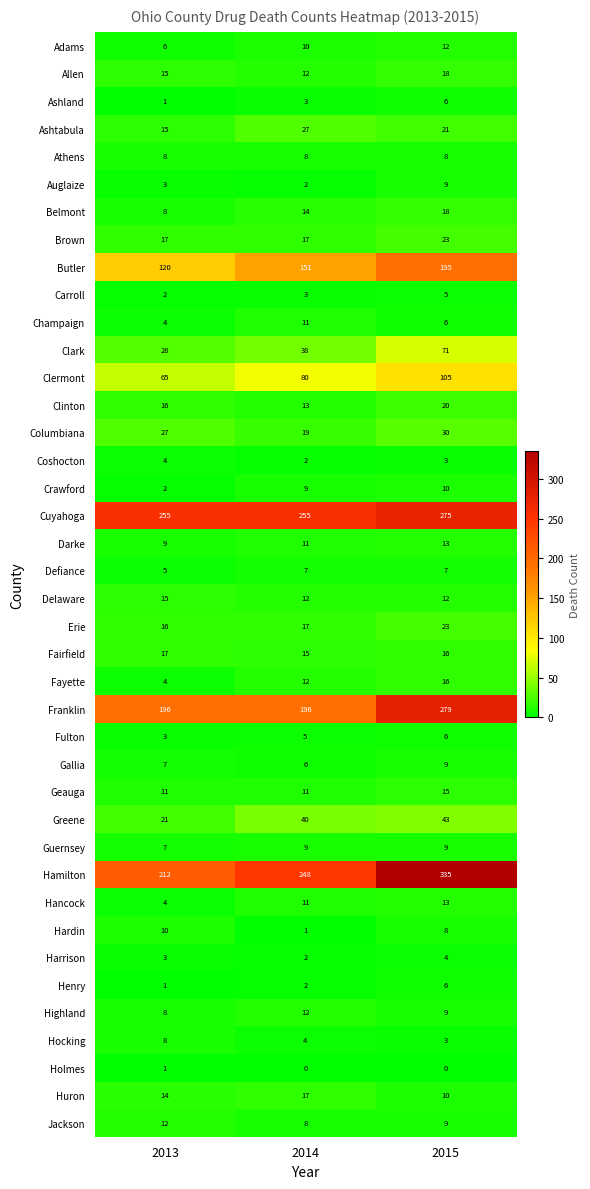

At how many categories does at least one series exceed 160?

3